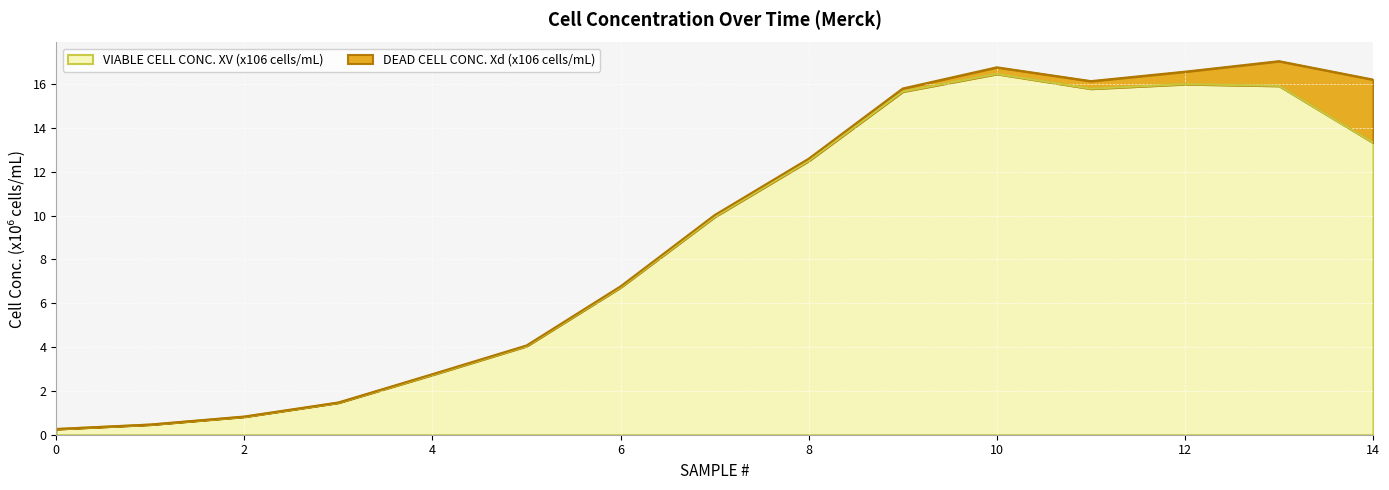

How many interior local valleys (lower than both neighbors) does the data have?

1